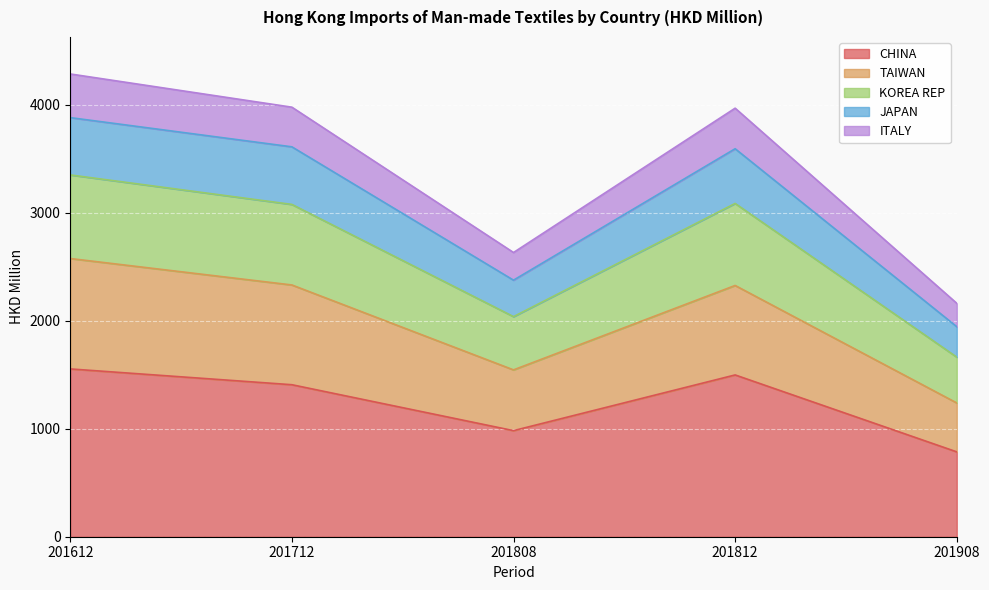

Where is ITALY nearest to the value 2506?

201808